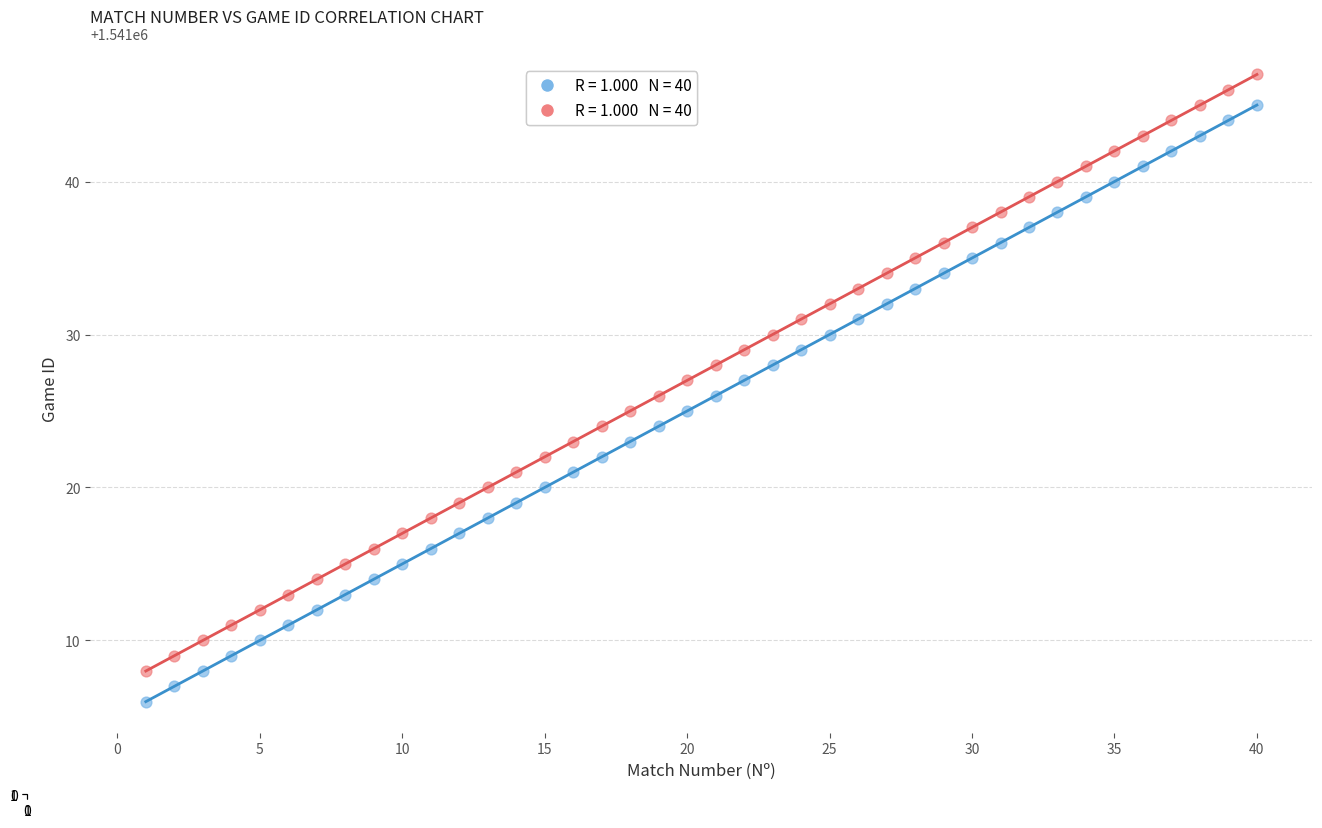

Across all data points, what is the range of Y values (max minus min)?

41